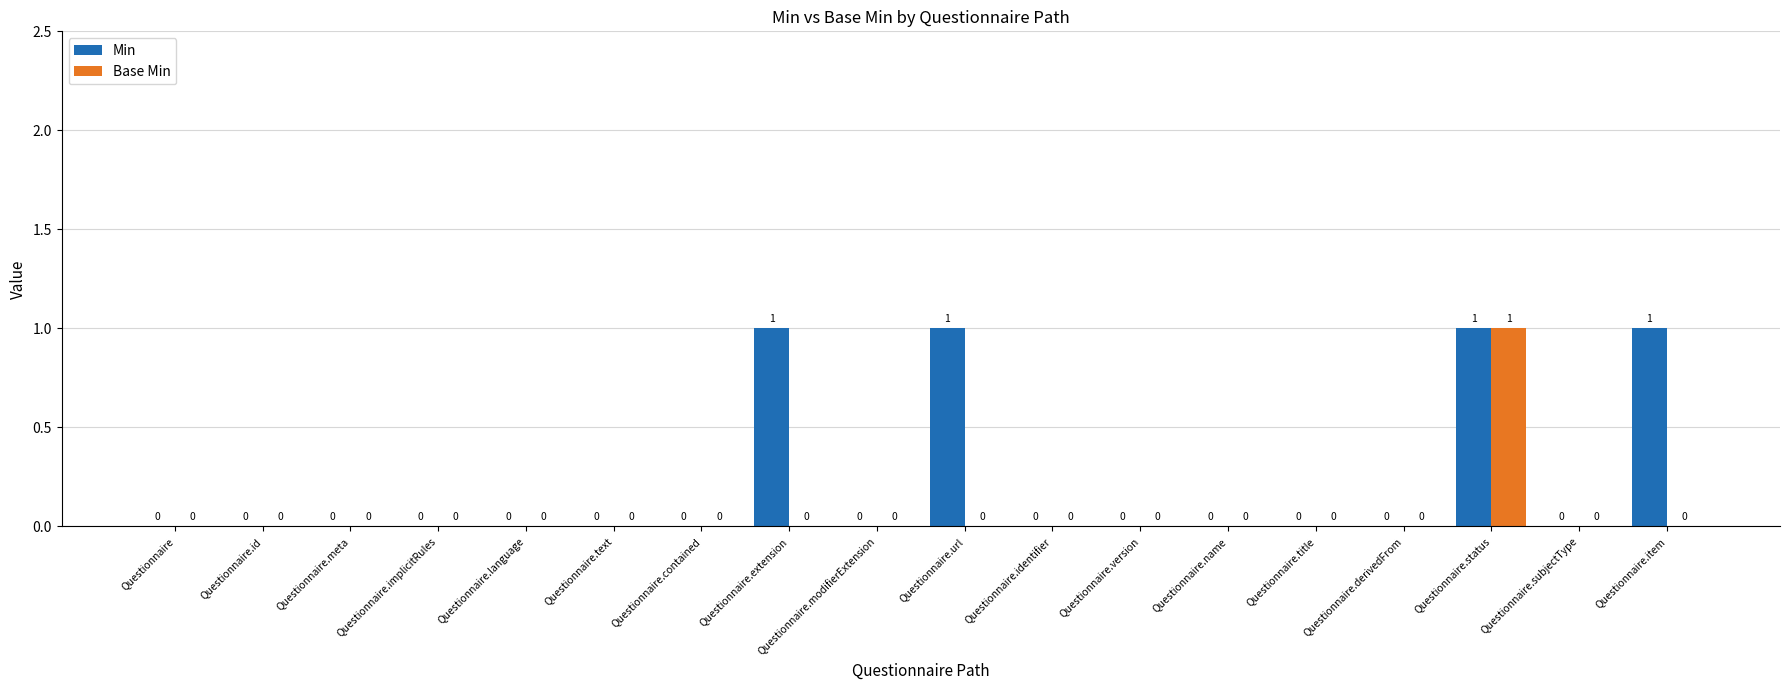

True or false: Base Min has a value of 0 at Questionnaire.url.

True